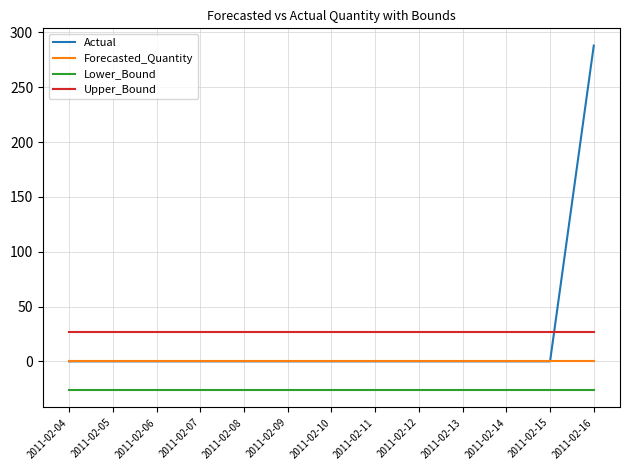

Count the number of categories in the chart.

13